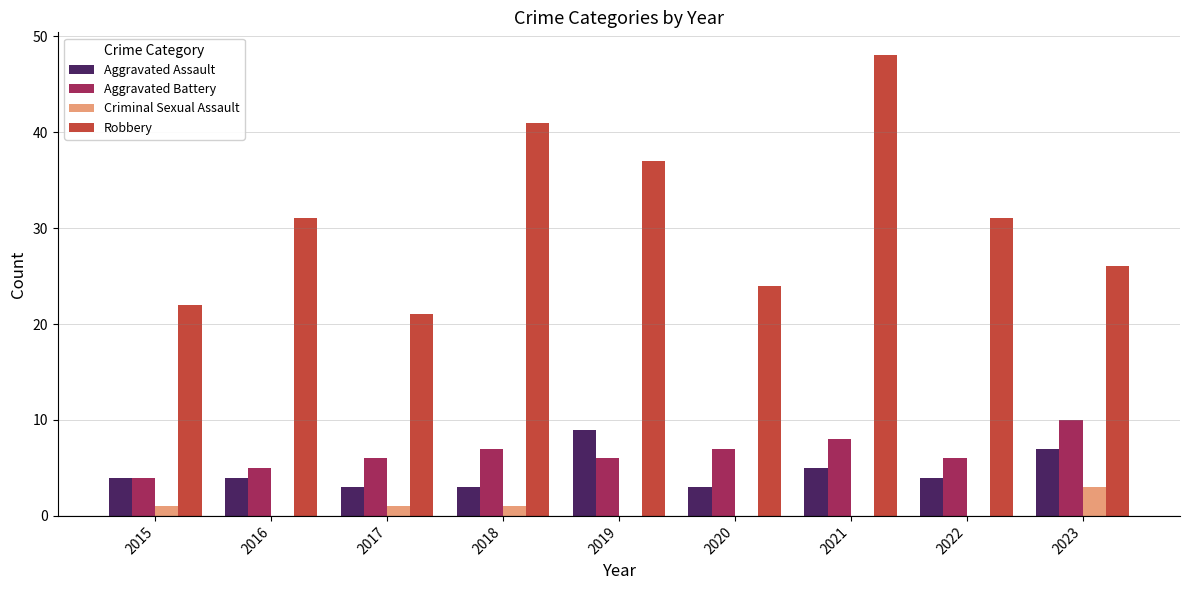

What is the sum of all Robbery values?

281